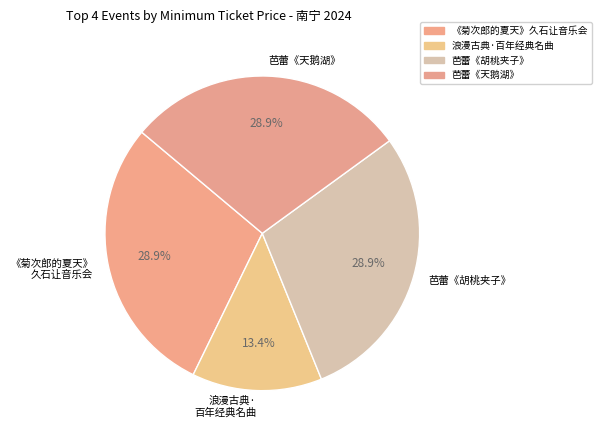

How many slices are in this pie chart?

4